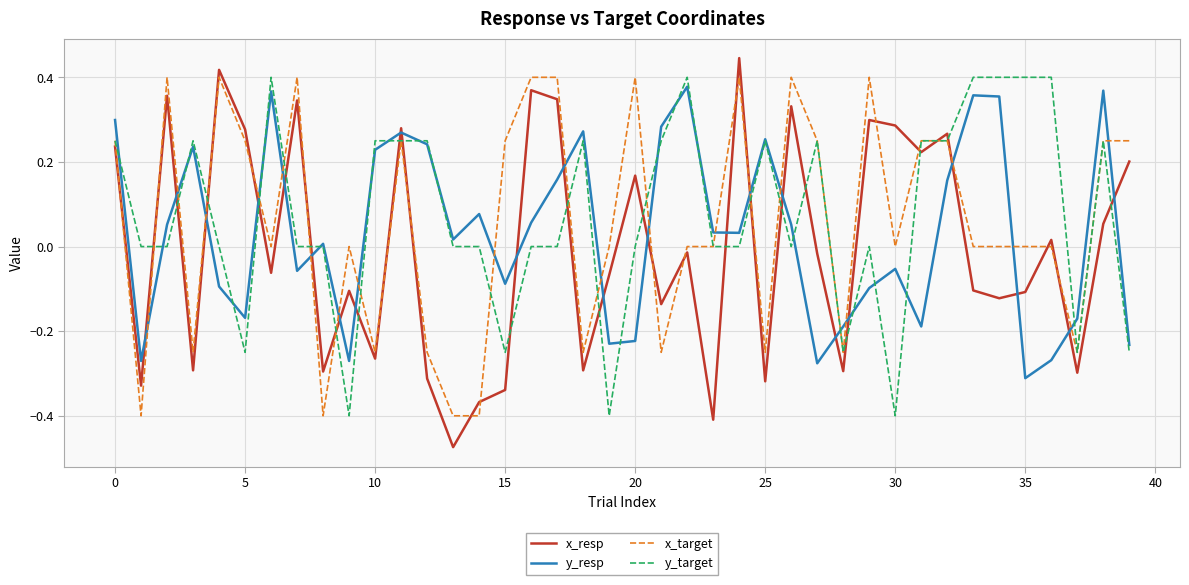

Does the chart display data point markers on the line(s)?

No